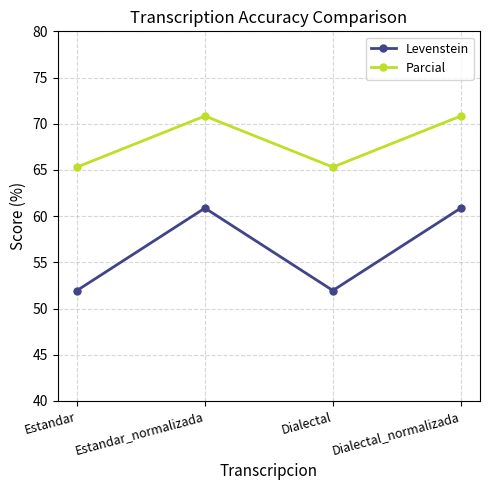

What is the label of the 1st point from the right?

Dialectal_normalizada